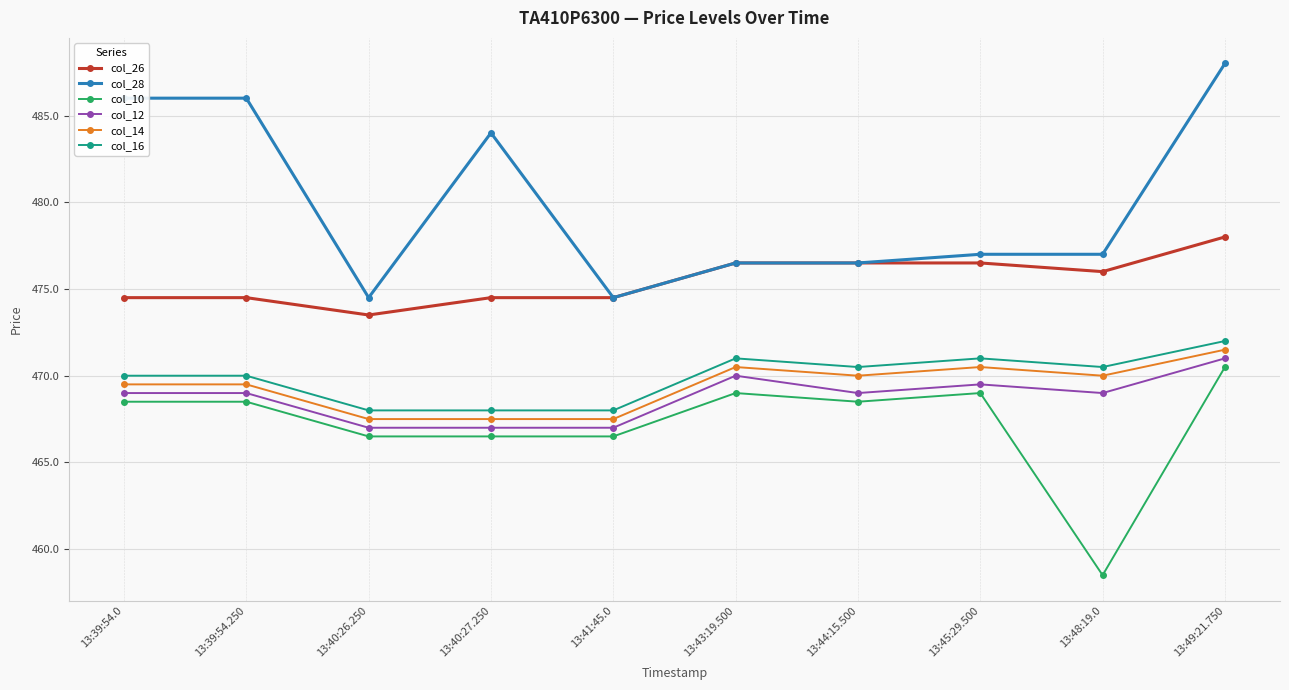

The value of col_12 at 13:45:29.500 is 469.5. True or false?

True